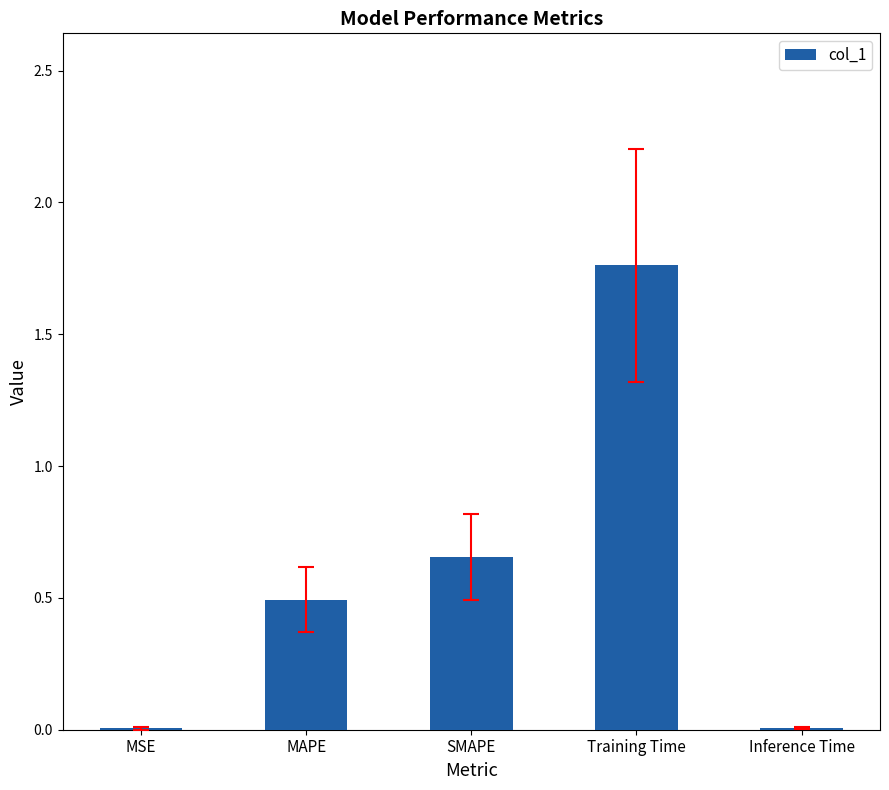

Between Inference Time and MAPE, which is larger?

MAPE